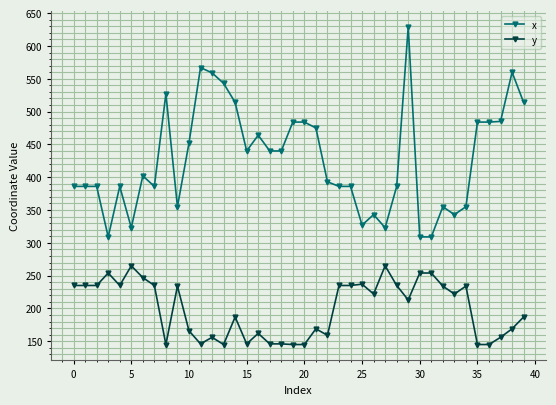

What is the value of the x point at the 35th from the left?

355